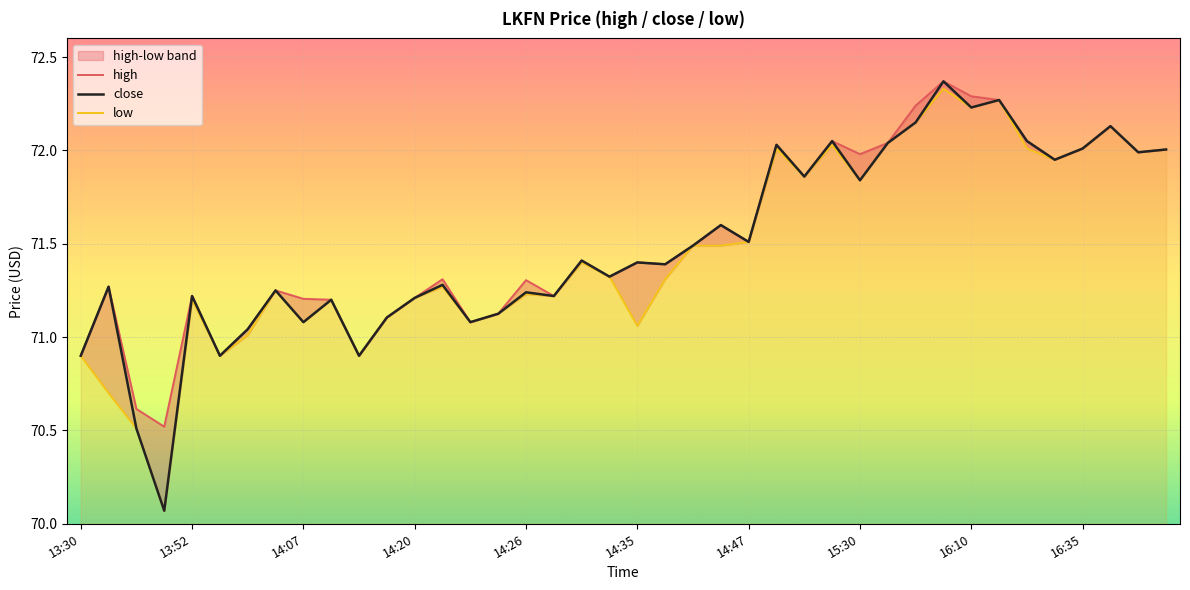

What is the minimum value for close?

70.1